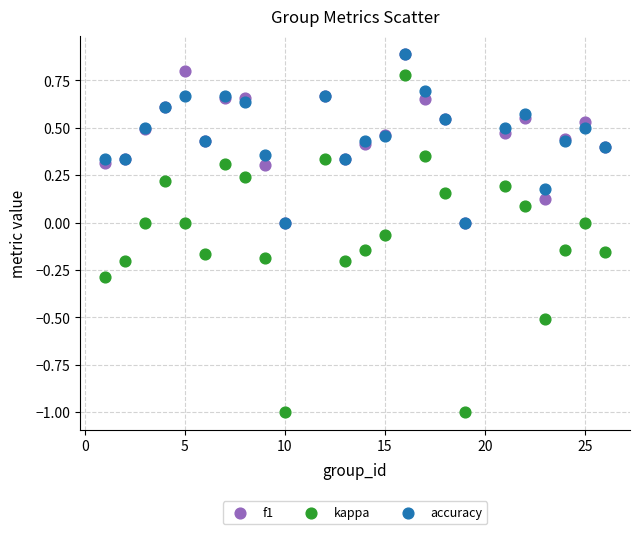

What are all the series names shown in the legend?

f1, kappa, accuracy